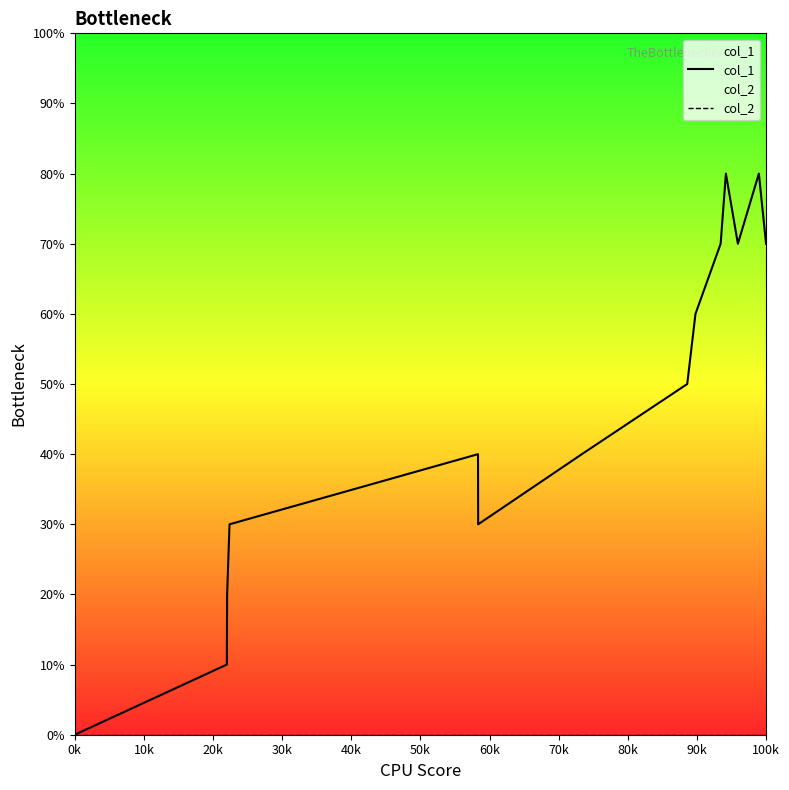

Does the chart have visible grid lines?

No